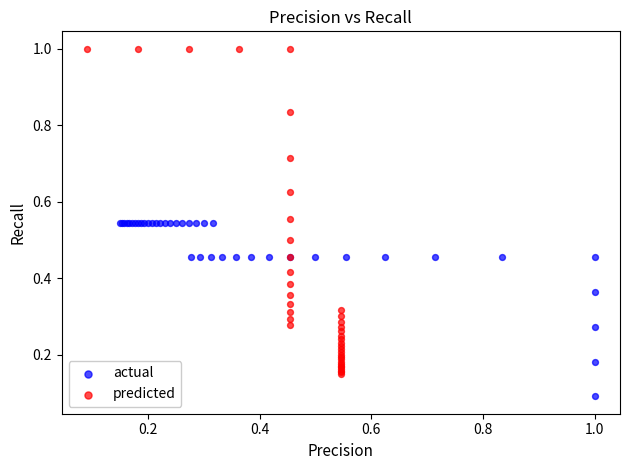

Which series has the widest spread of Y values?

predicted